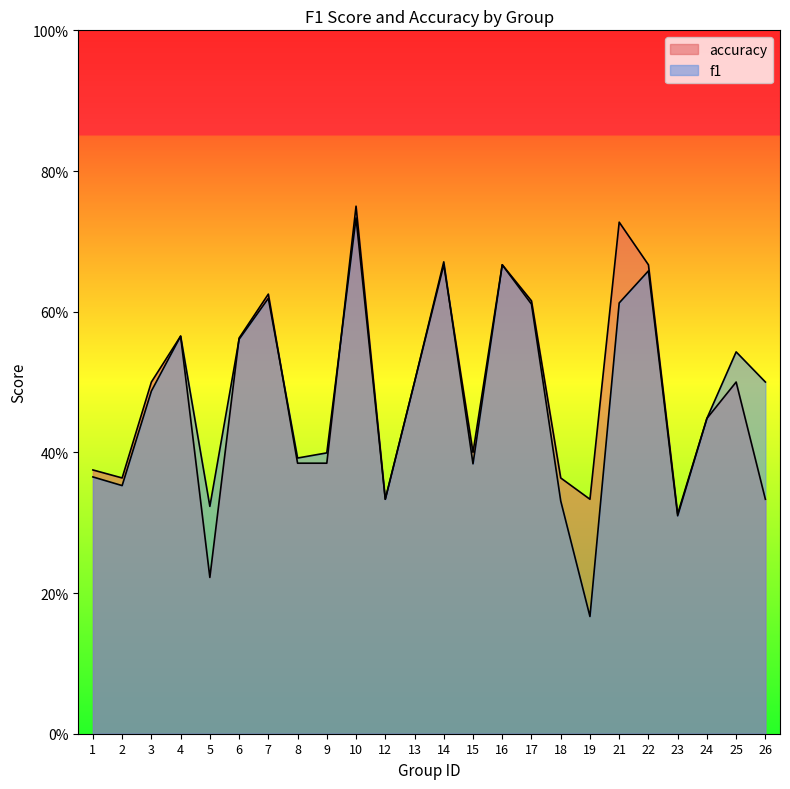

Where is the first local maximum for accuracy?

4